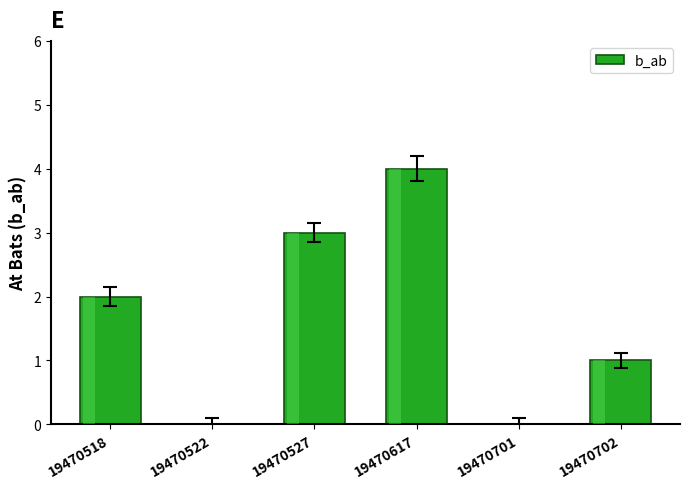

Are the bars grouped side by side (vs. stacked)?

No